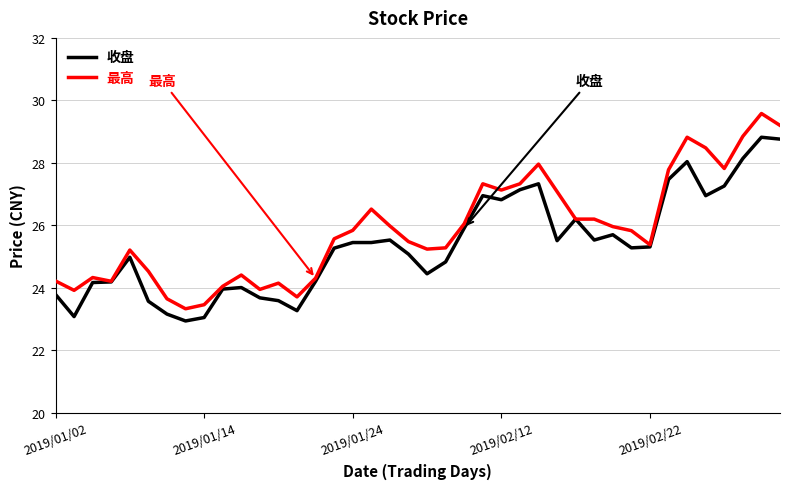

What is the minimum value shown in the chart?

22.9